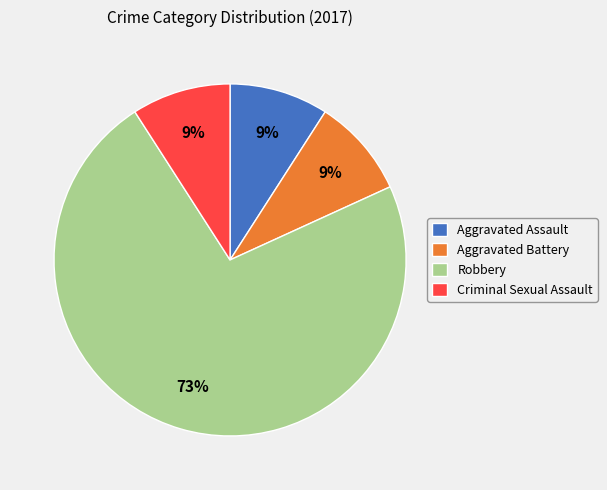

Do Aggravated Assault and Criminal Sexual Assault together represent more than half of the pie?

No